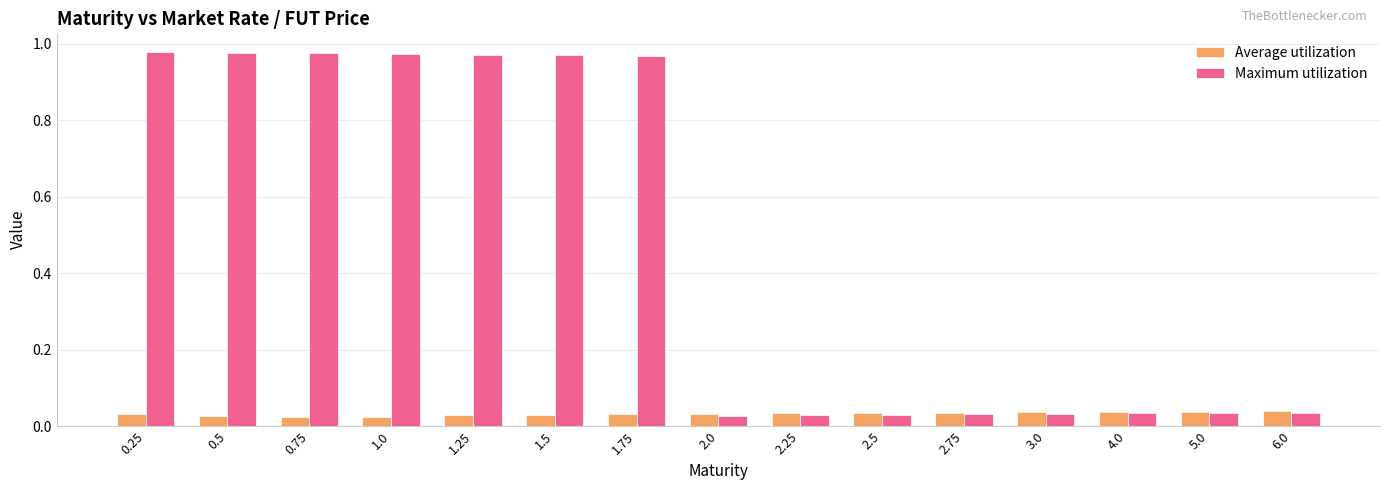

Which series has the largest total across all categories?

Maximum utilization